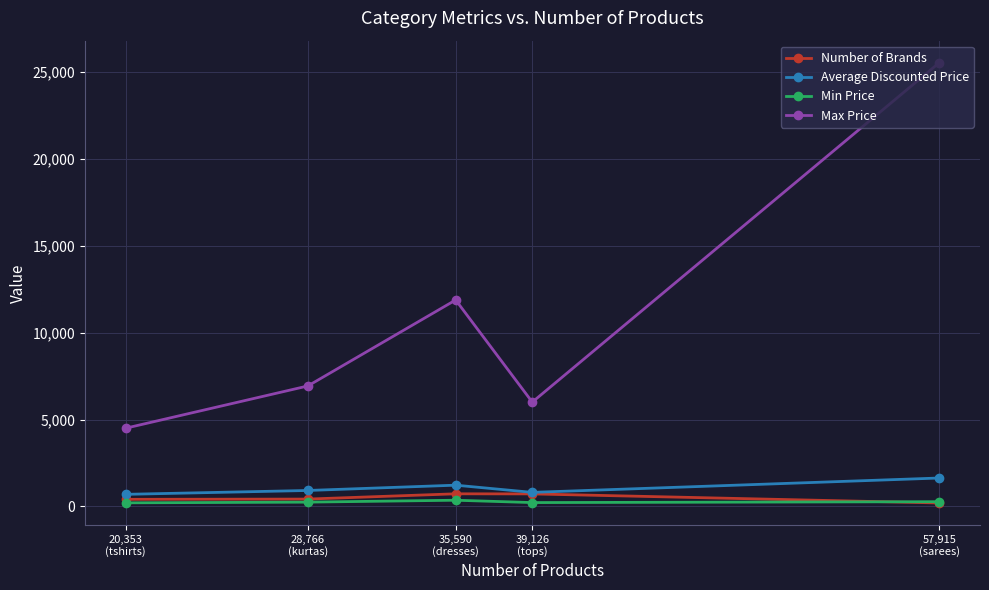

Is it true that Min Price equals 165.2 at 28,766
(kurtas)?

False